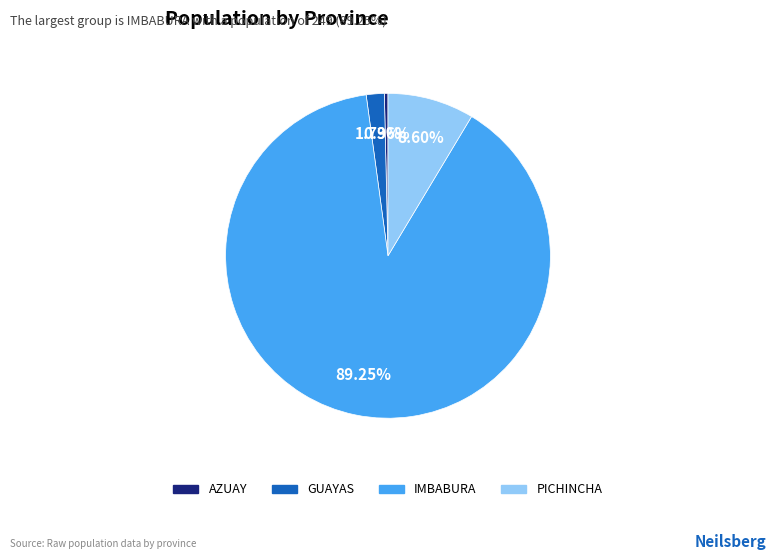

How many slices are in this pie chart?

4